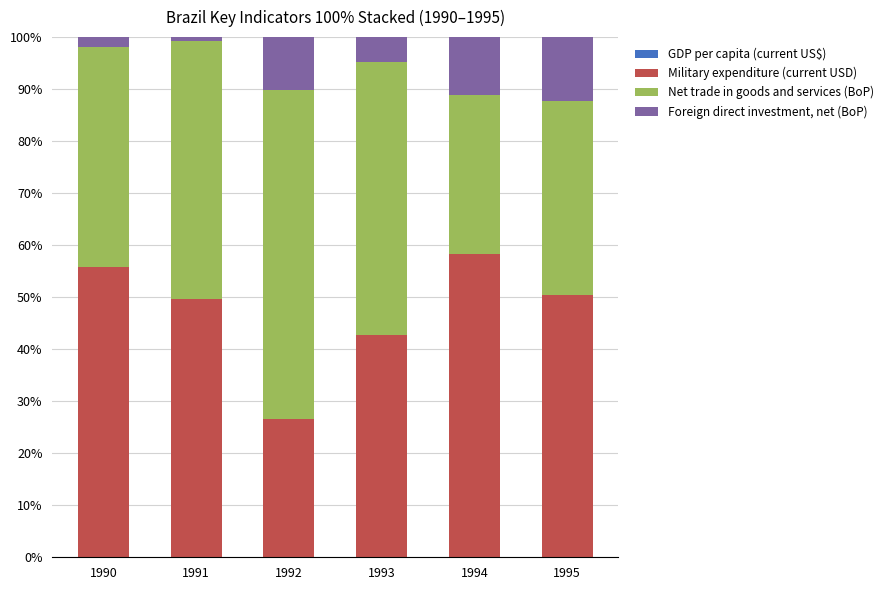

Are the bars horizontal?

No